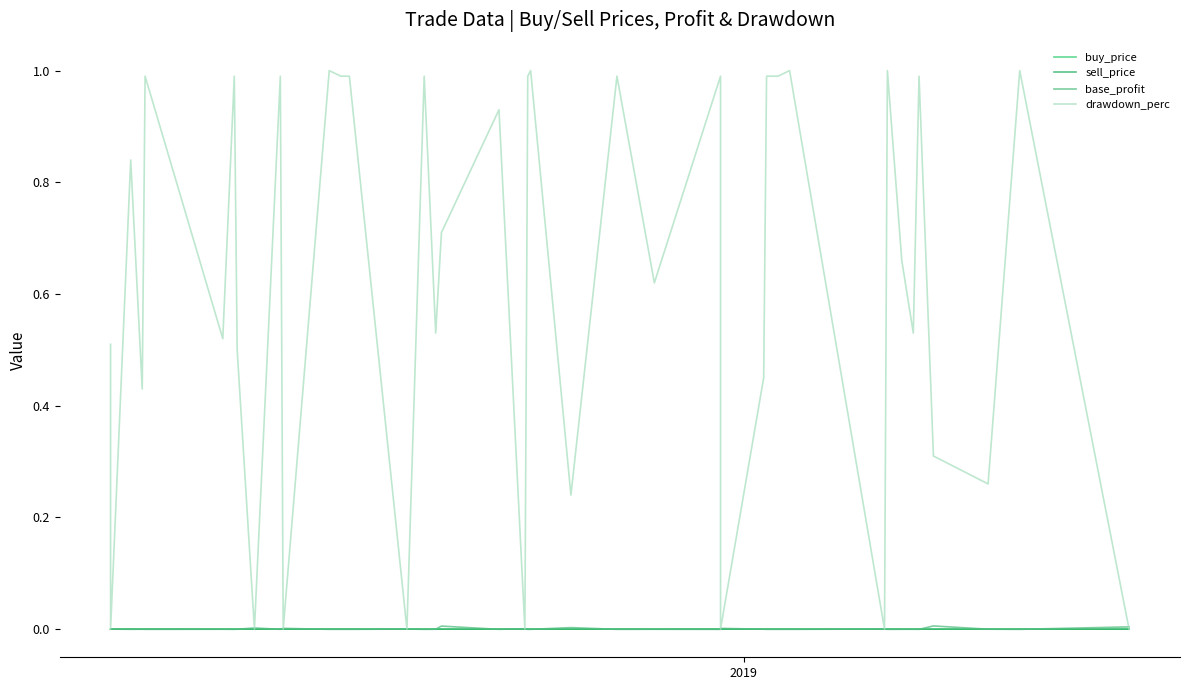

Which series has the widest spread of values?

drawdown_perc